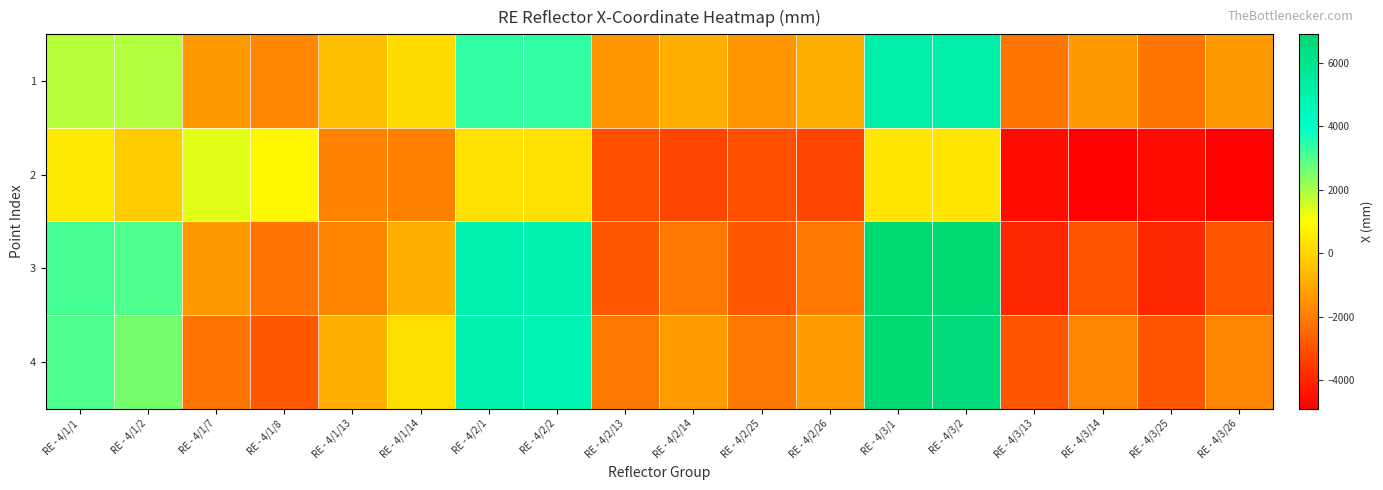

Rank the series by their maximum value, from highest to lowest.

3, 4, 1, 2